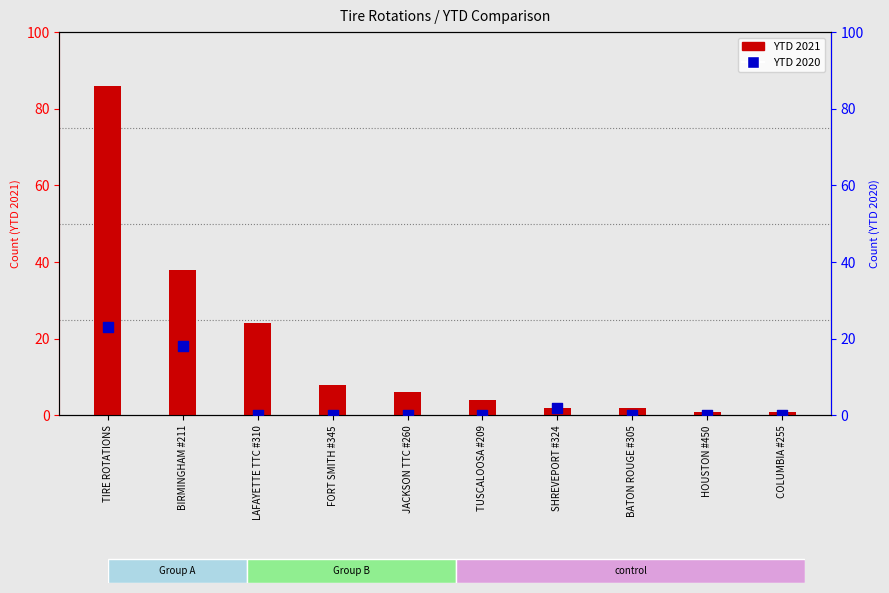

At which category is the sum across all series the highest?

TIRE ROTATIONS